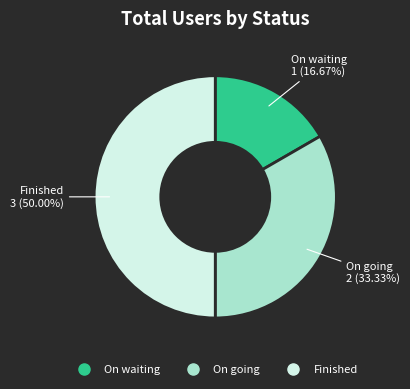

The On waiting slice represents 8% of the pie. True or false?

False